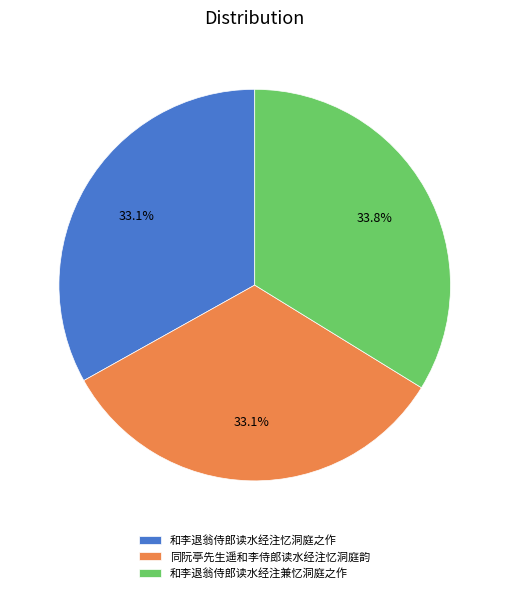

True or false: 和李退翁侍郎读水经注兼忆洞庭之作 accounts for 49% of the total.

False